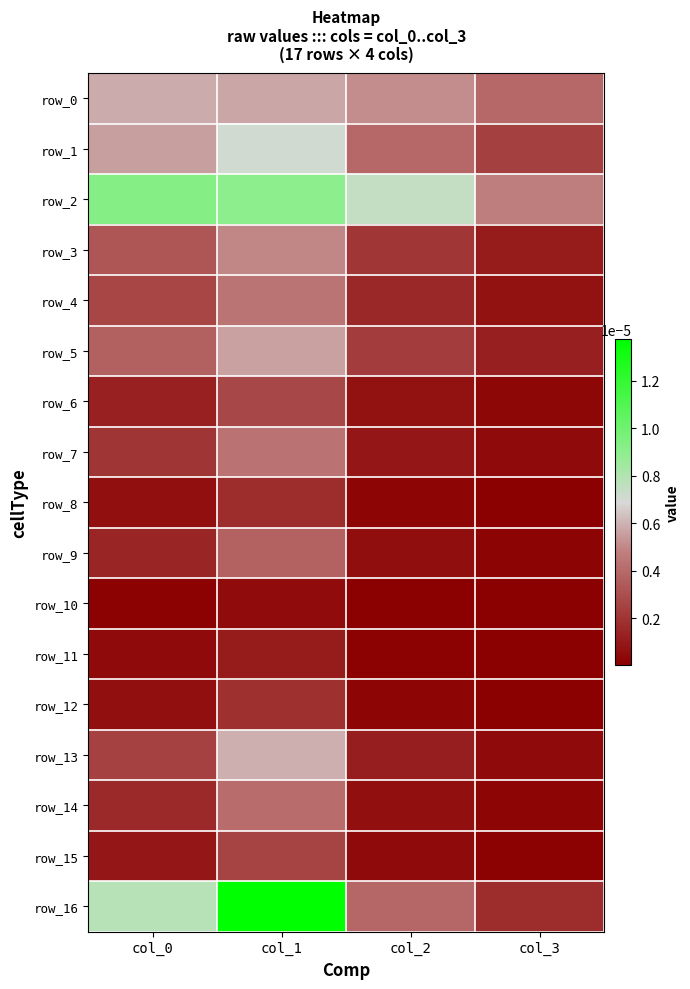

Rank the categories by row_7 value from highest to lowest.

col_1, col_0, col_2, col_3